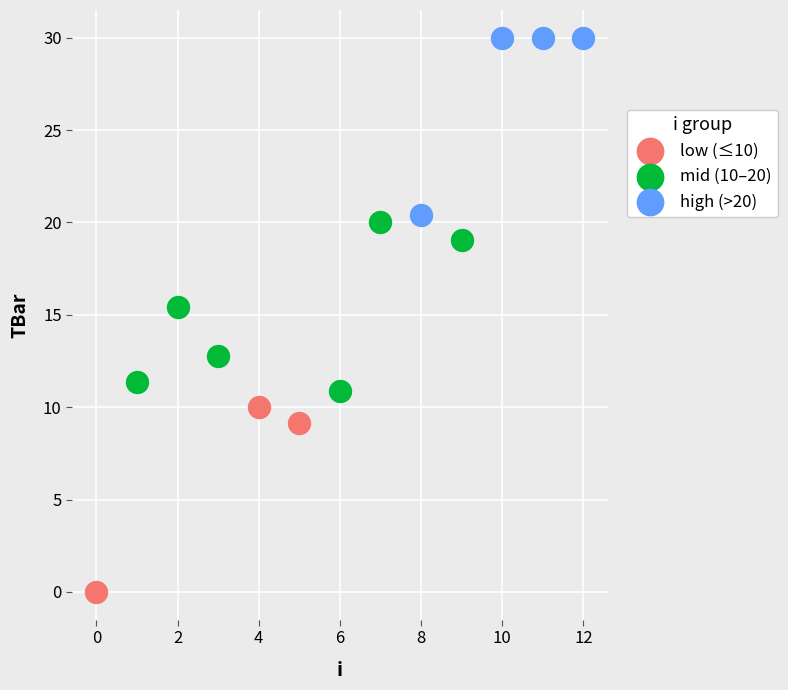

Which series reaches the maximum Y coordinate?

high (>20)